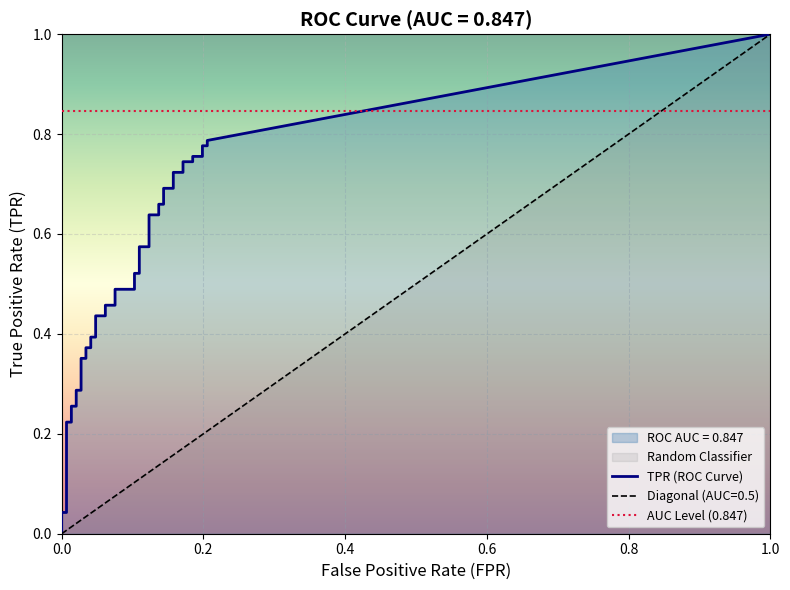

True or false: fpr has more than 2 interior local peaks.

False